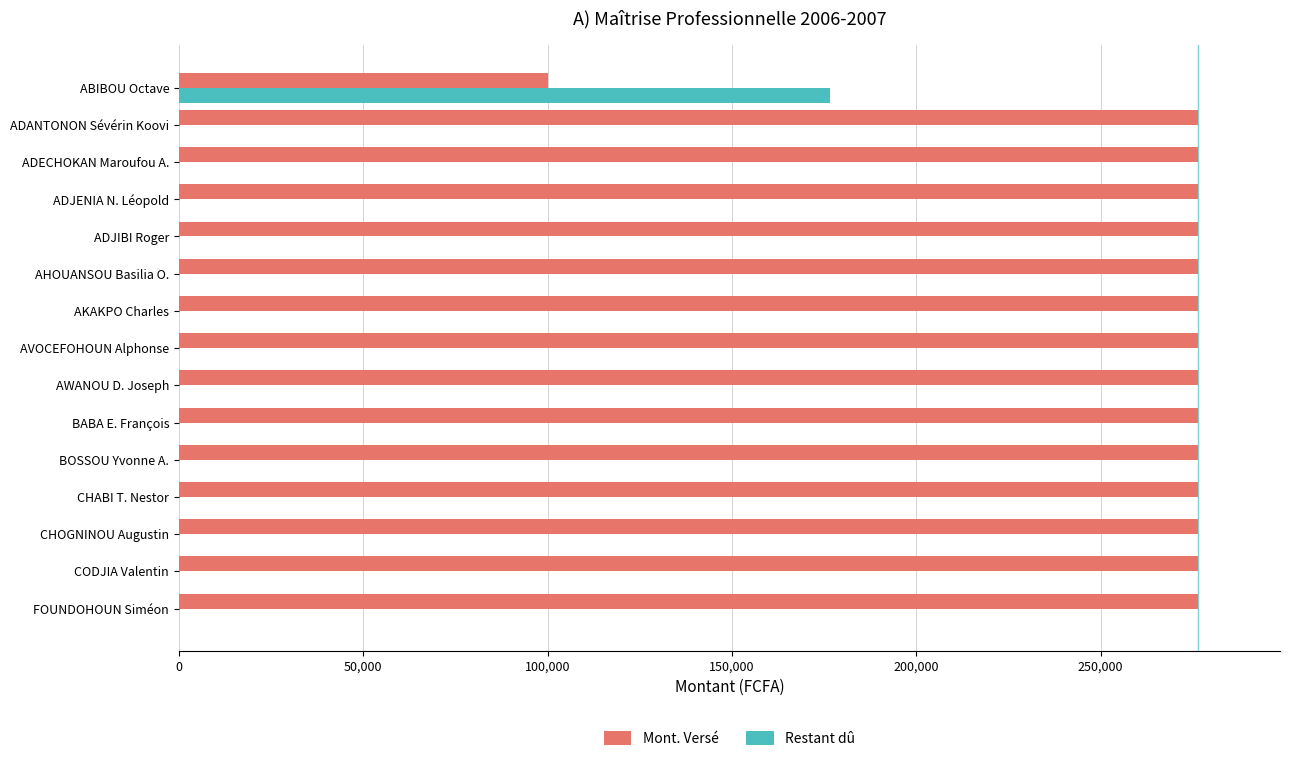

What is the sum of all Mont. Versé values?

3971000